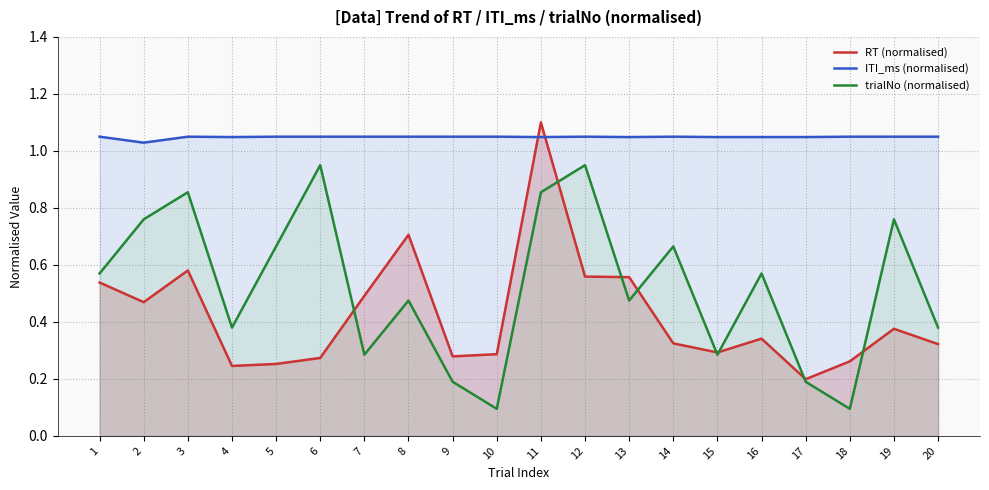

List the series in order of their overall mean, lowest first.

RT (normalised), trialNo (normalised), ITI_ms (normalised)